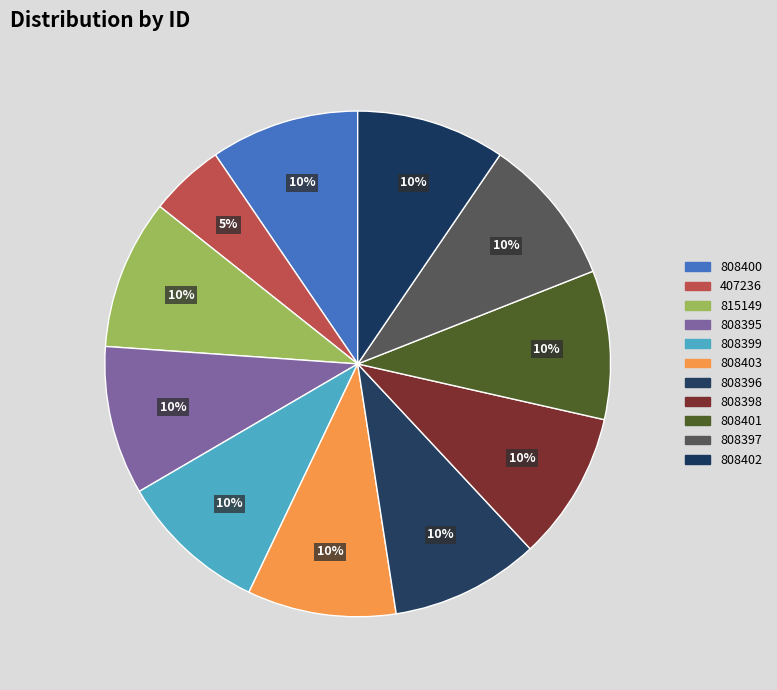

Do 808399 and 815149 together represent more than half of the pie?

No